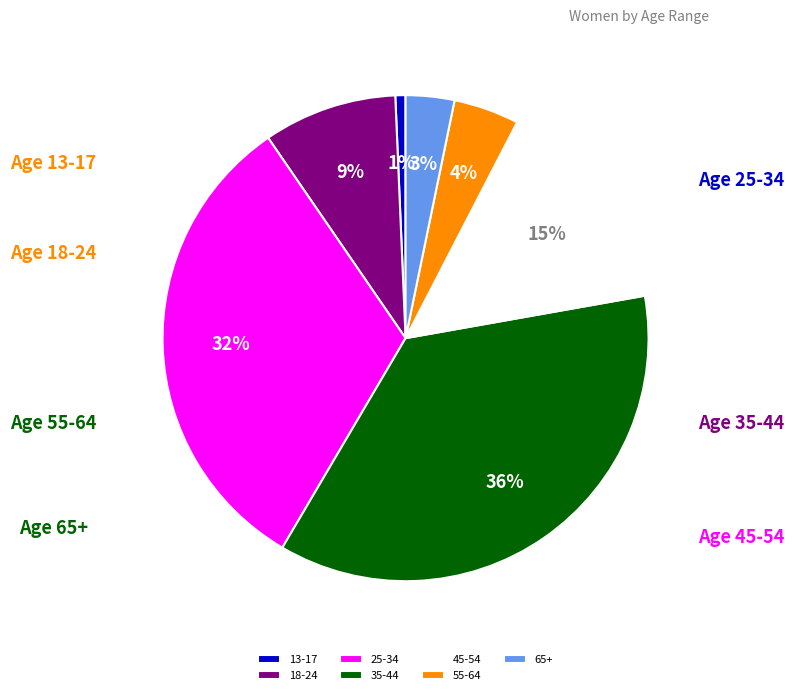

The 65+ slice represents 12% of the pie. True or false?

False